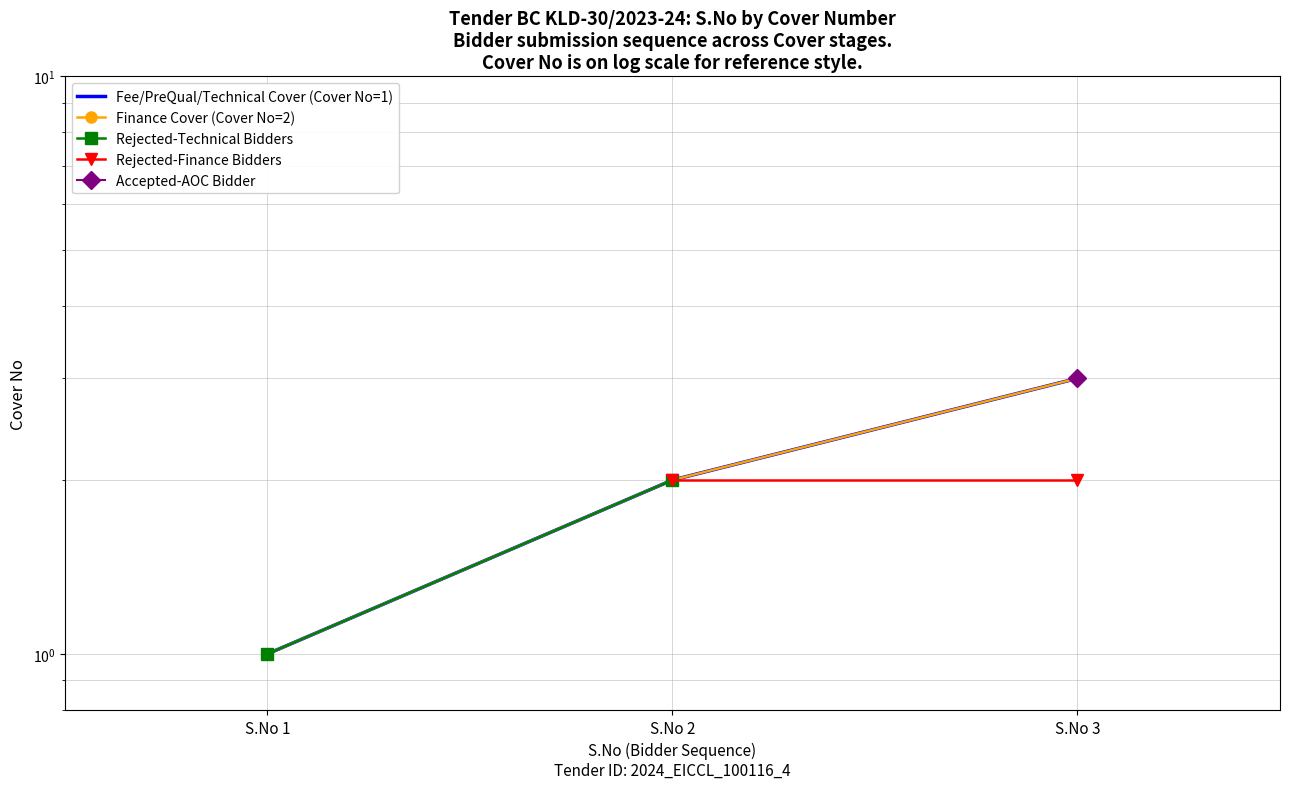

Does the chart display data point markers on the line(s)?

Yes